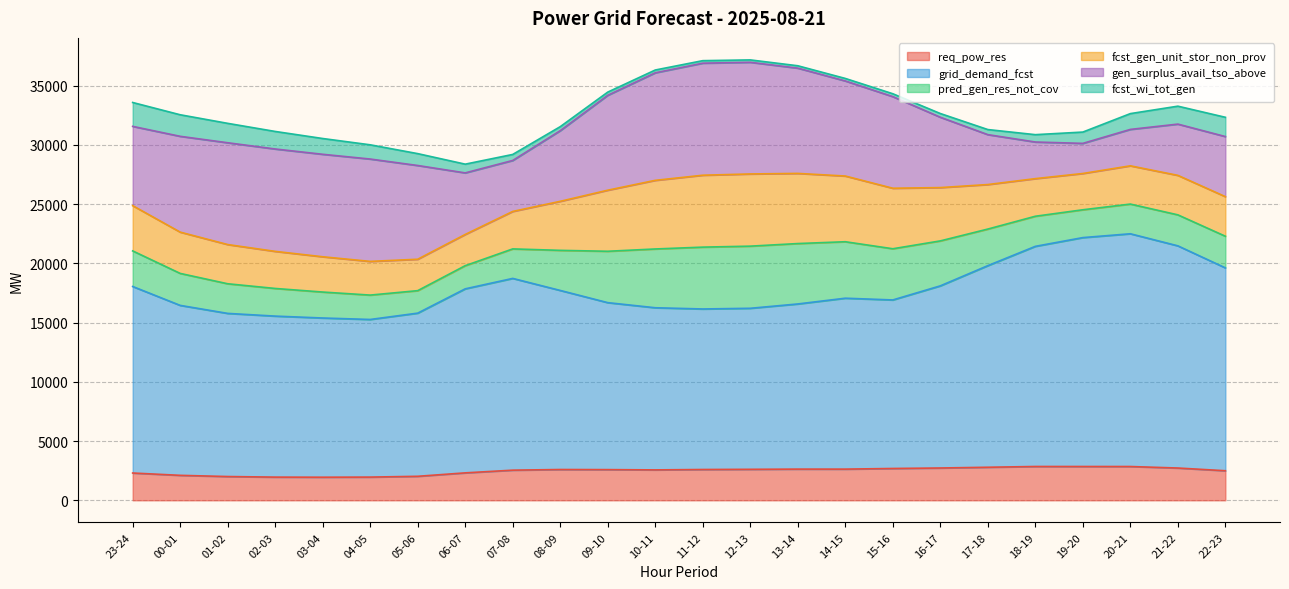

At which label is req_pow_res closest to 2401?

06-07